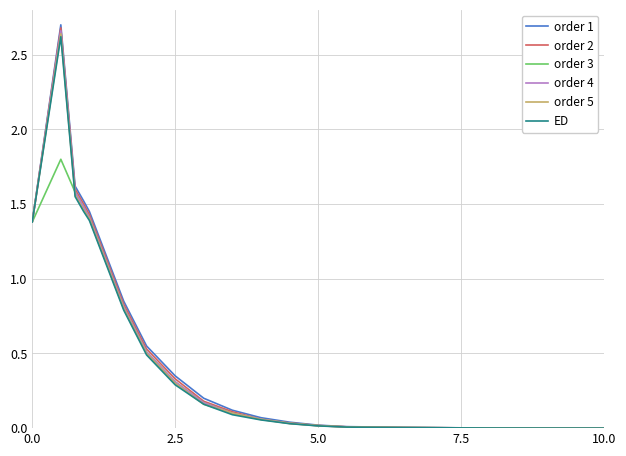

Which series has the widest spread of values?

order 1